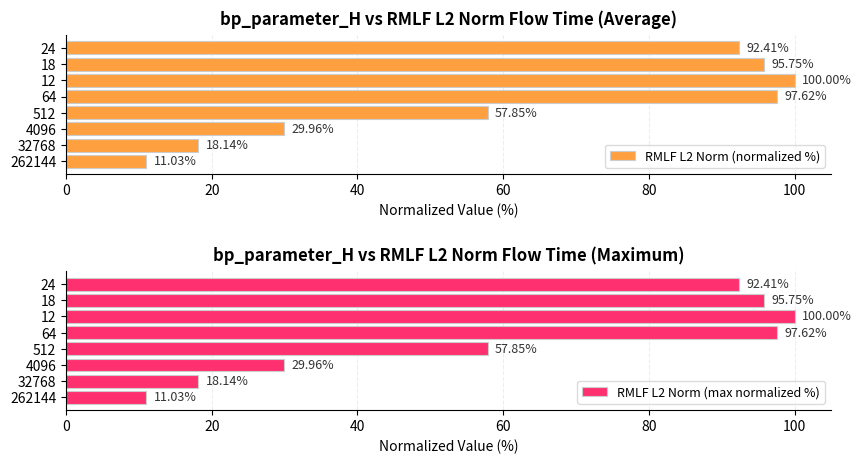

At which label is RMLF L2 Norm (normalized %) closest to 55?

512